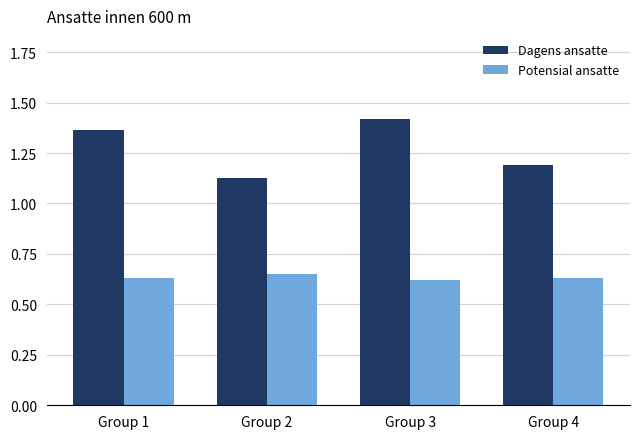

Rank the series by their average value, from lowest to highest.

Potensial ansatte, Dagens ansatte